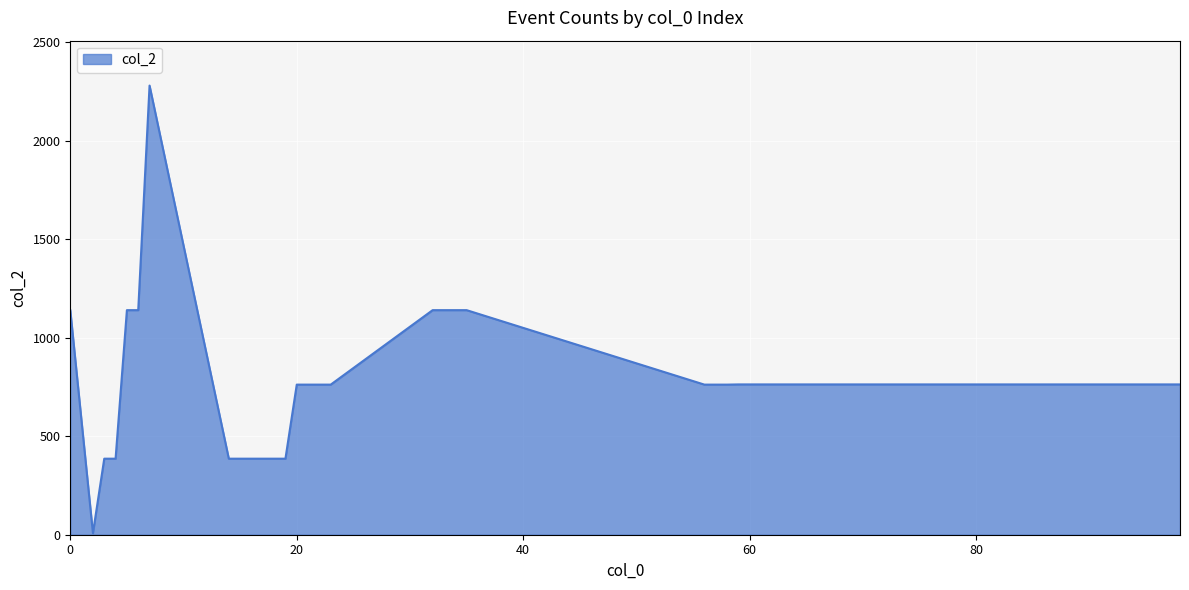

What is the difference between the maximum and minimum values?

2272